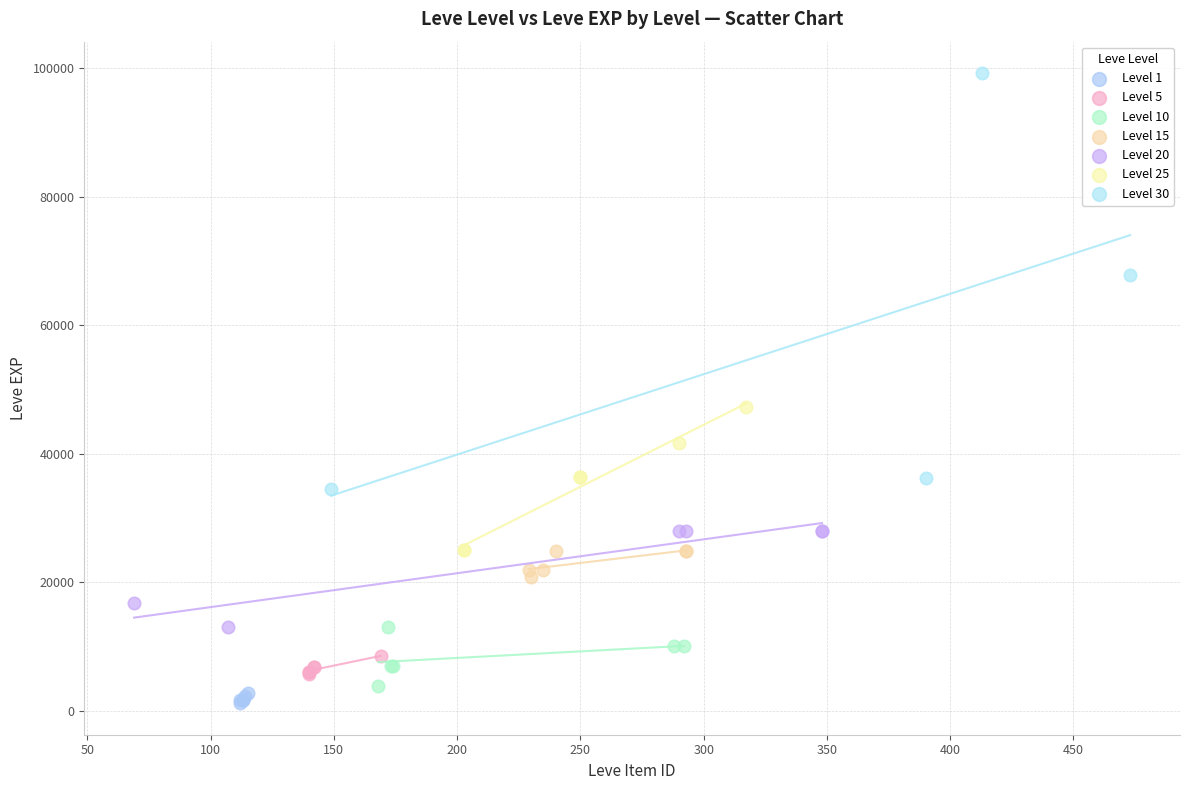

Which series reaches the maximum Y coordinate?

Level 30